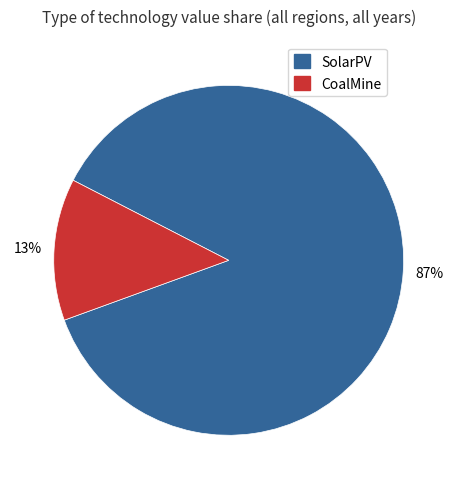

Which has a higher value, CoalMine or SolarPV?

SolarPV